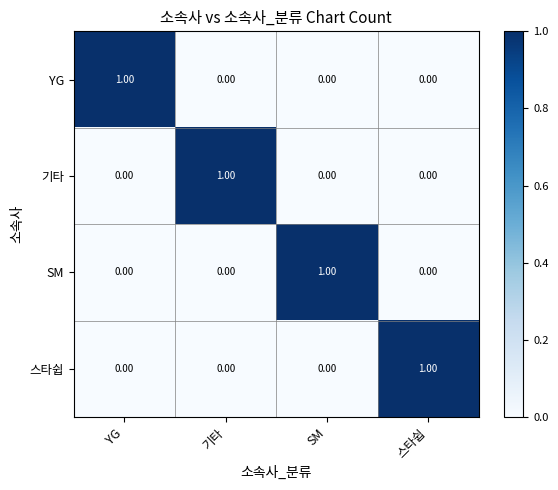

Which category has the highest value in the 기타 series?

기타